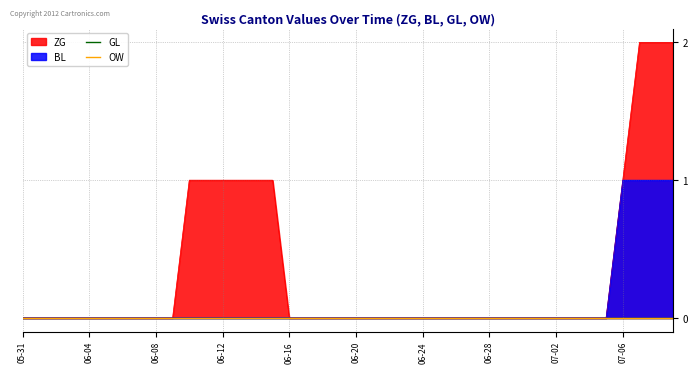

What is the label of the 24th point from the right?

06-16